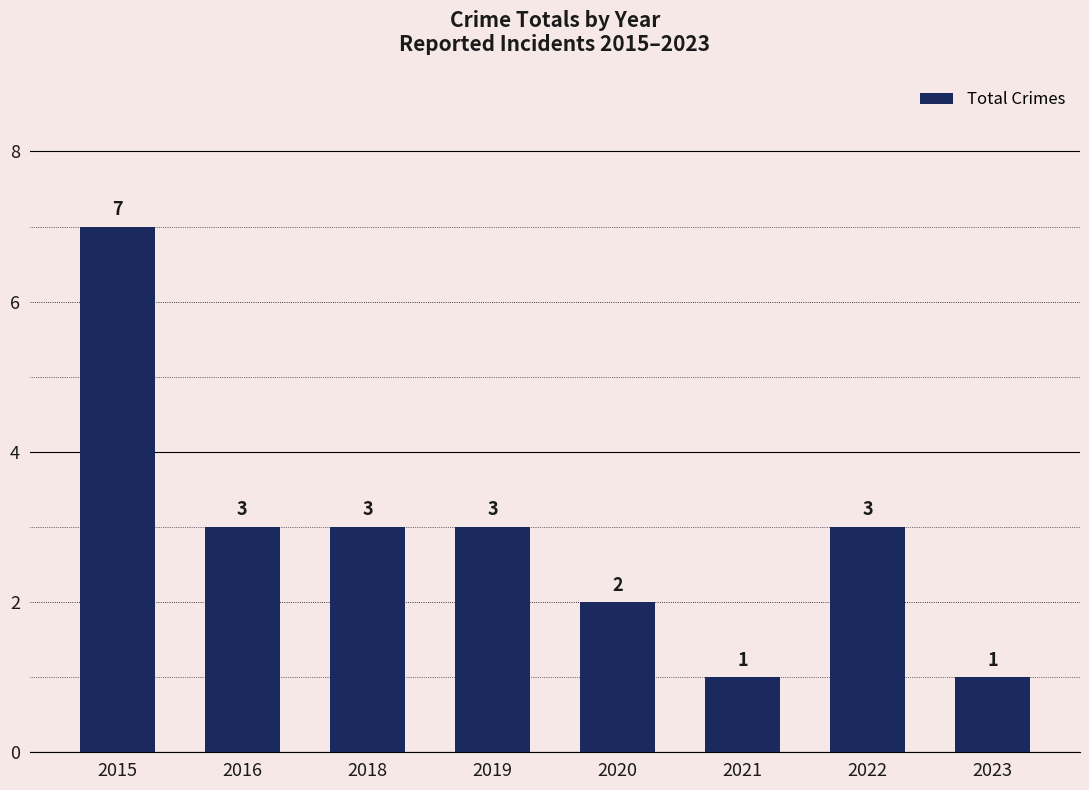

What is the change in value from 2016 to 2021?

-2